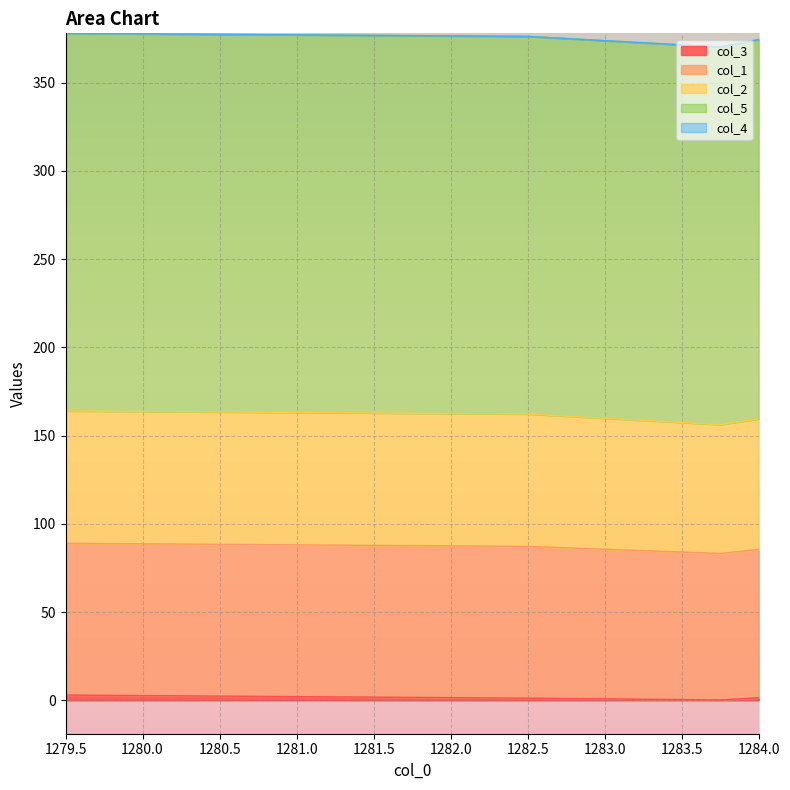

True or false: col_1 has more than 0 points higher than both neighbors.

False